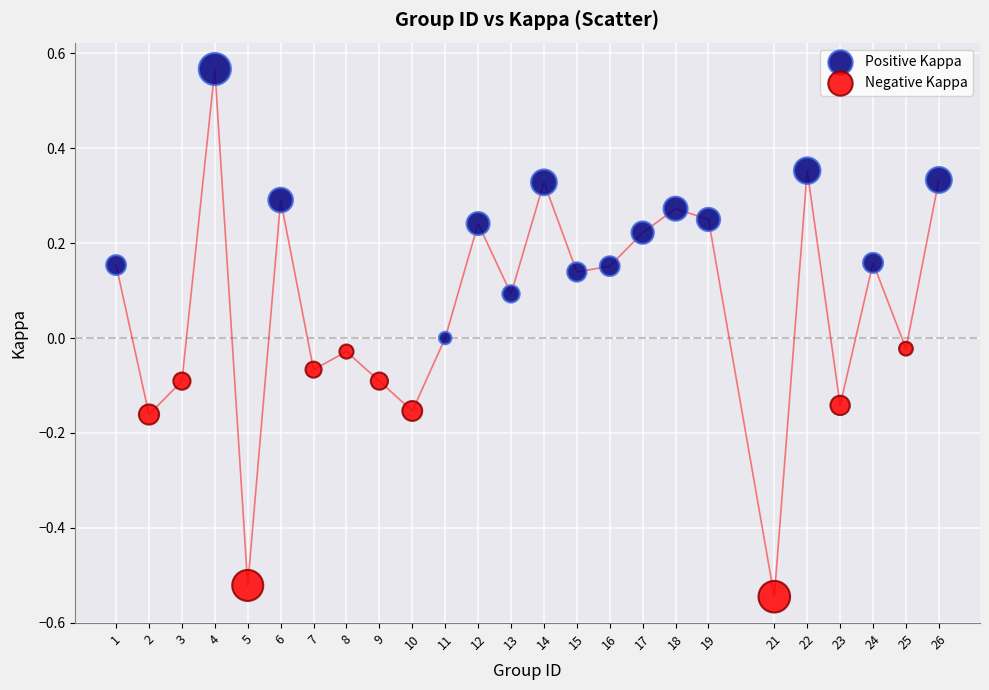

Which series reaches the minimum Y coordinate?

Negative Kappa